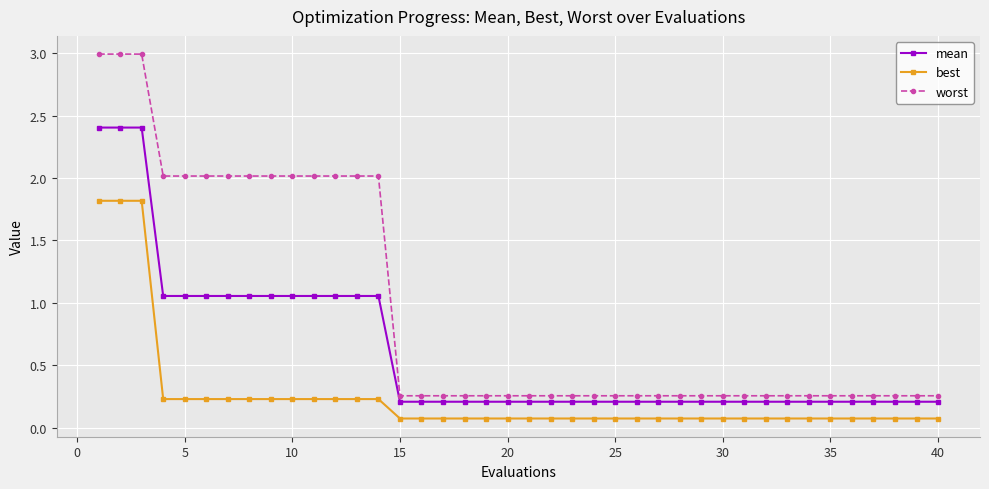

Which series has the largest total across all categories?

worst